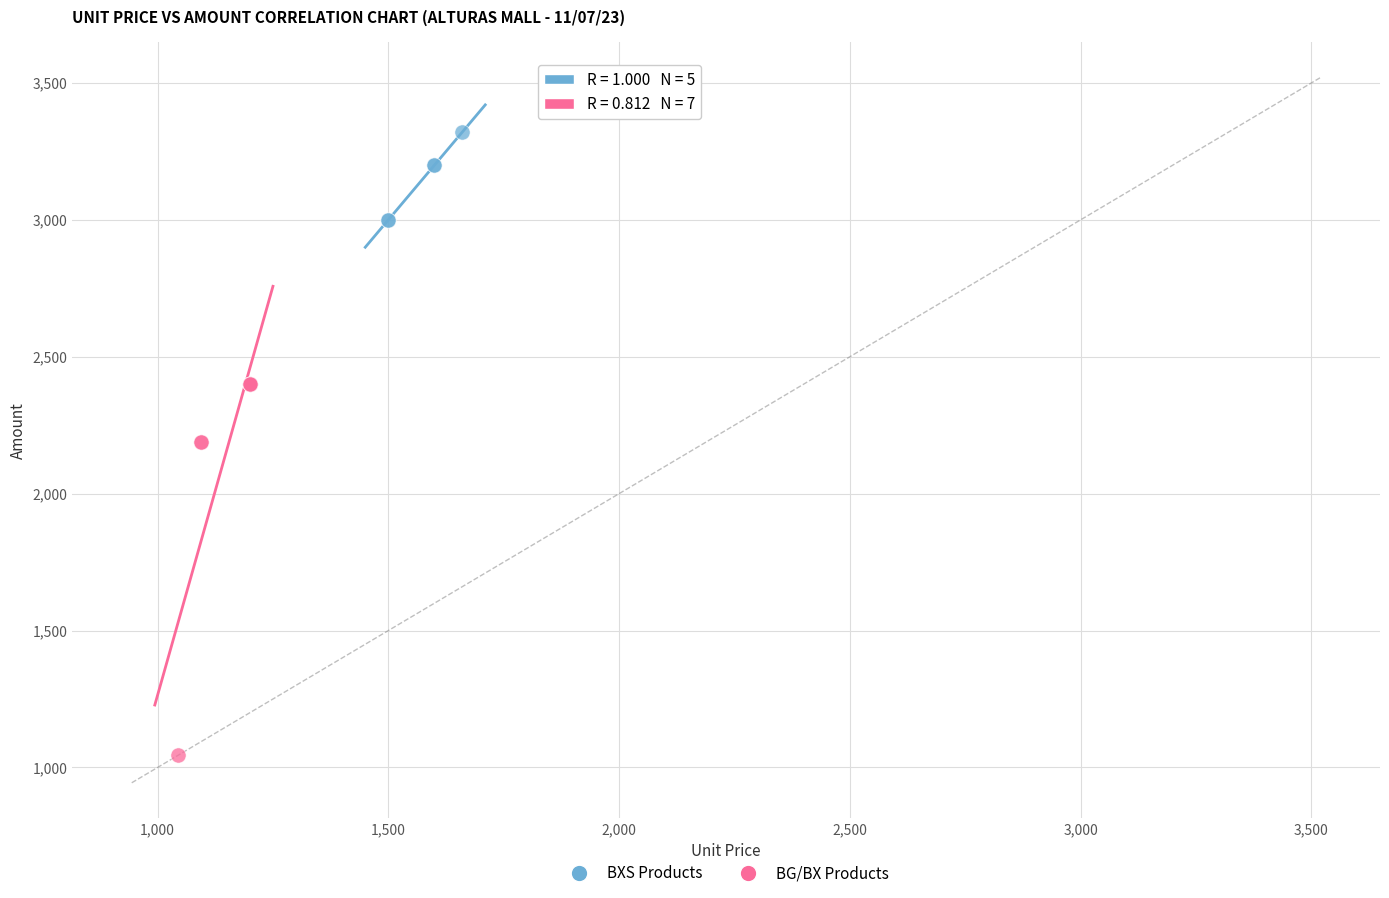

Which series has the widest spread of Y values?

BG/BX Products